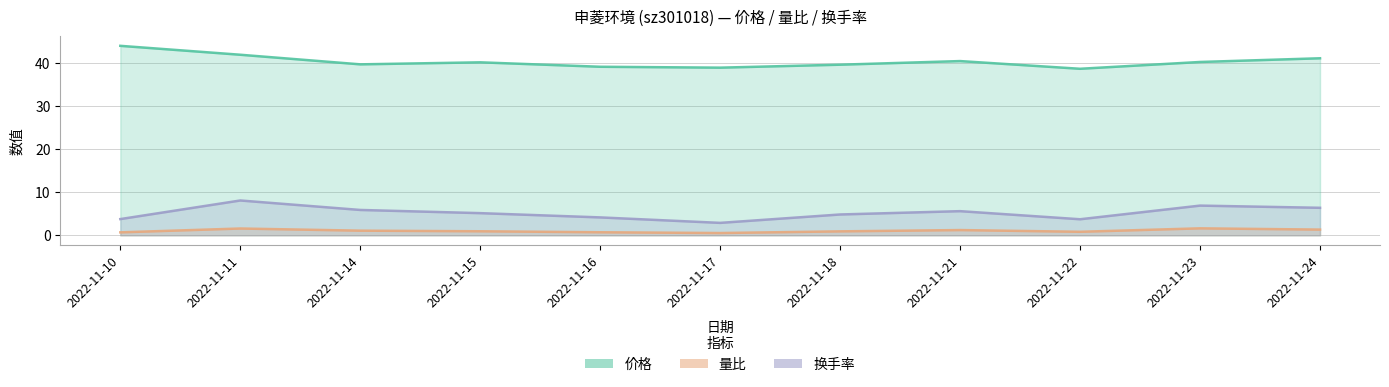

Which category has the lowest value in the 量比 series?

2022-11-17